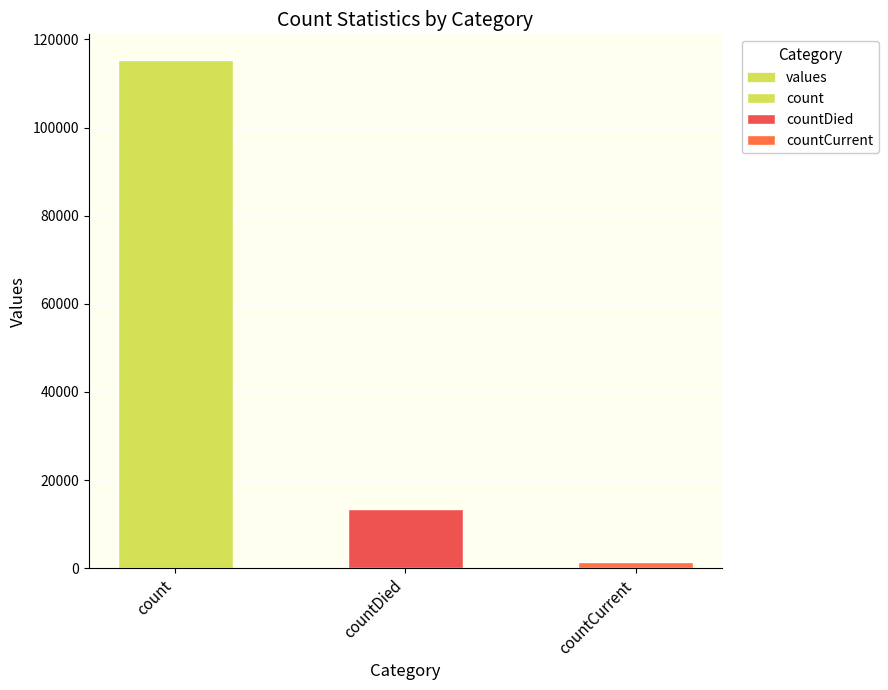

What is the label of the 3rd bar from the right?

count